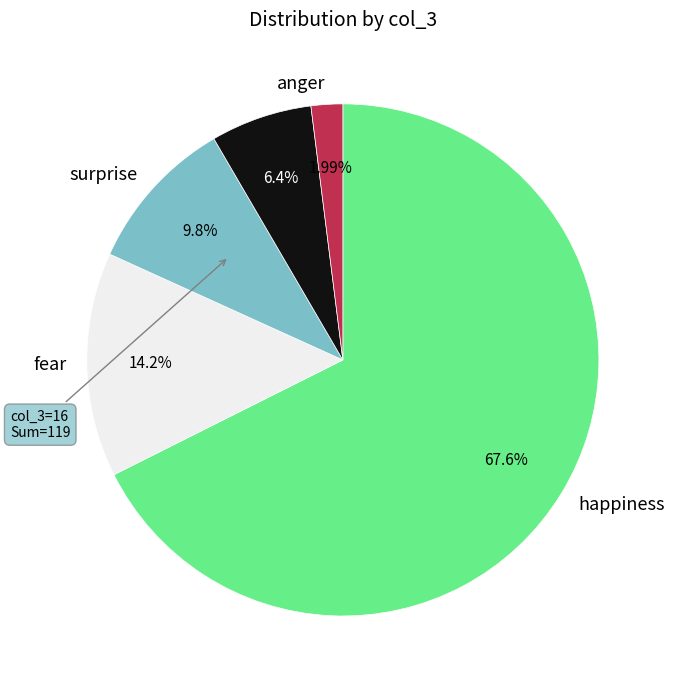

Is there any slice that represents more than half of the pie?

Yes